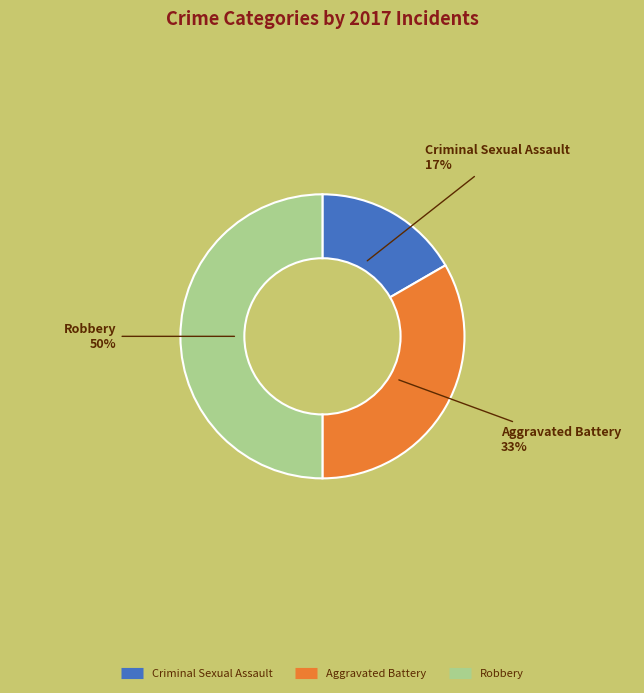

Rank the categories by value from lowest to highest.

Criminal Sexual Assault, Aggravated Battery, Robbery